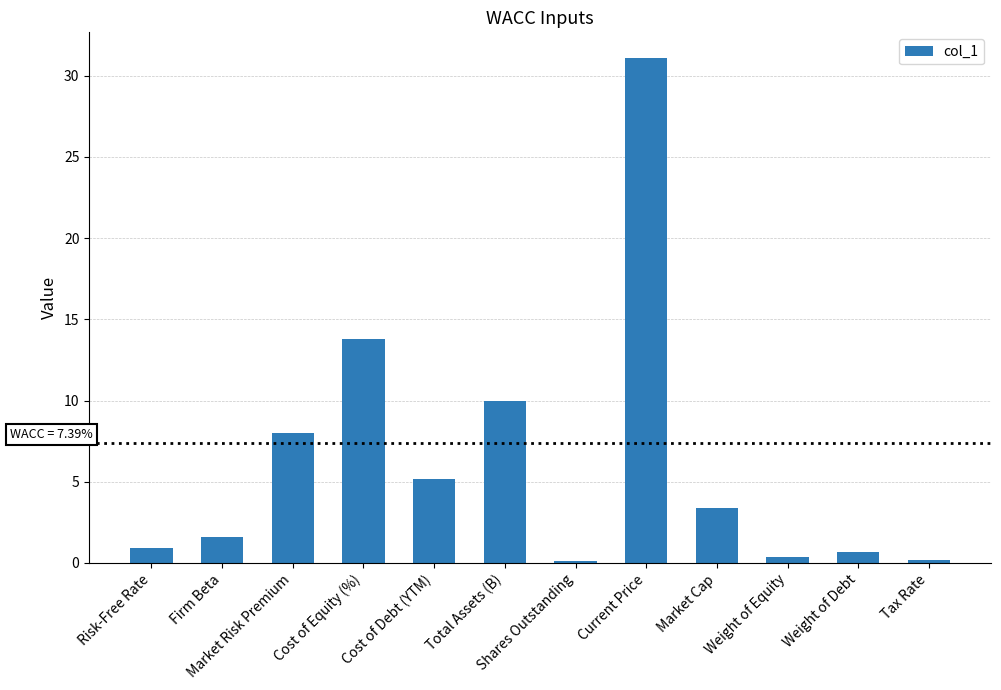

Count the number of data series in this chart.

1